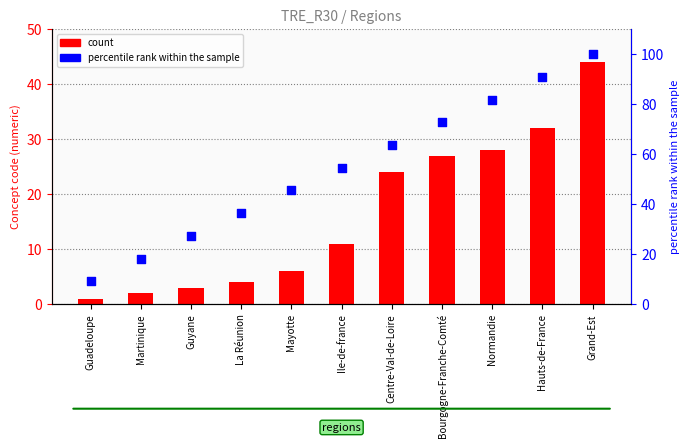

Which series contains the lowest Y value?

count